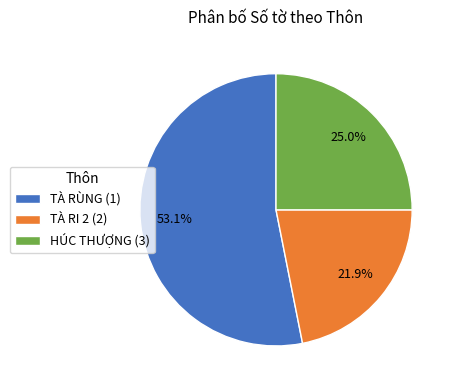

True or false: TÀ RÙNG (1) accounts for 59% of the total.

False